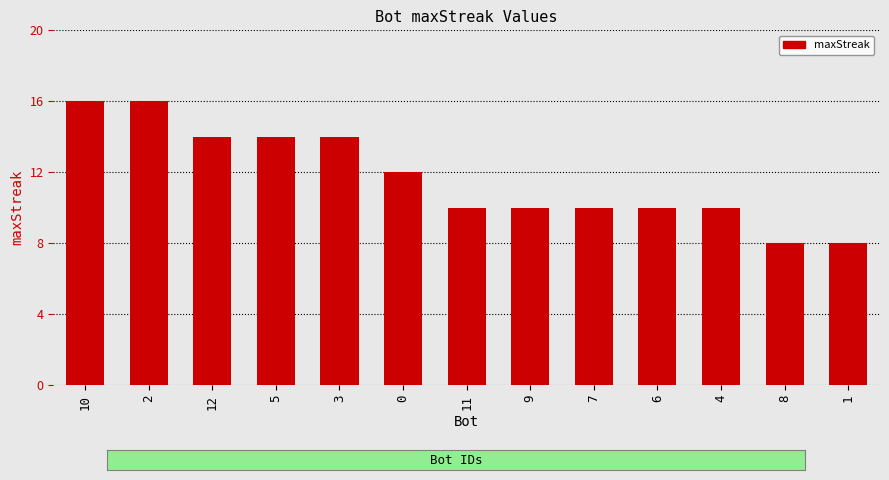

What is the change in value from 0 to 7?

-2